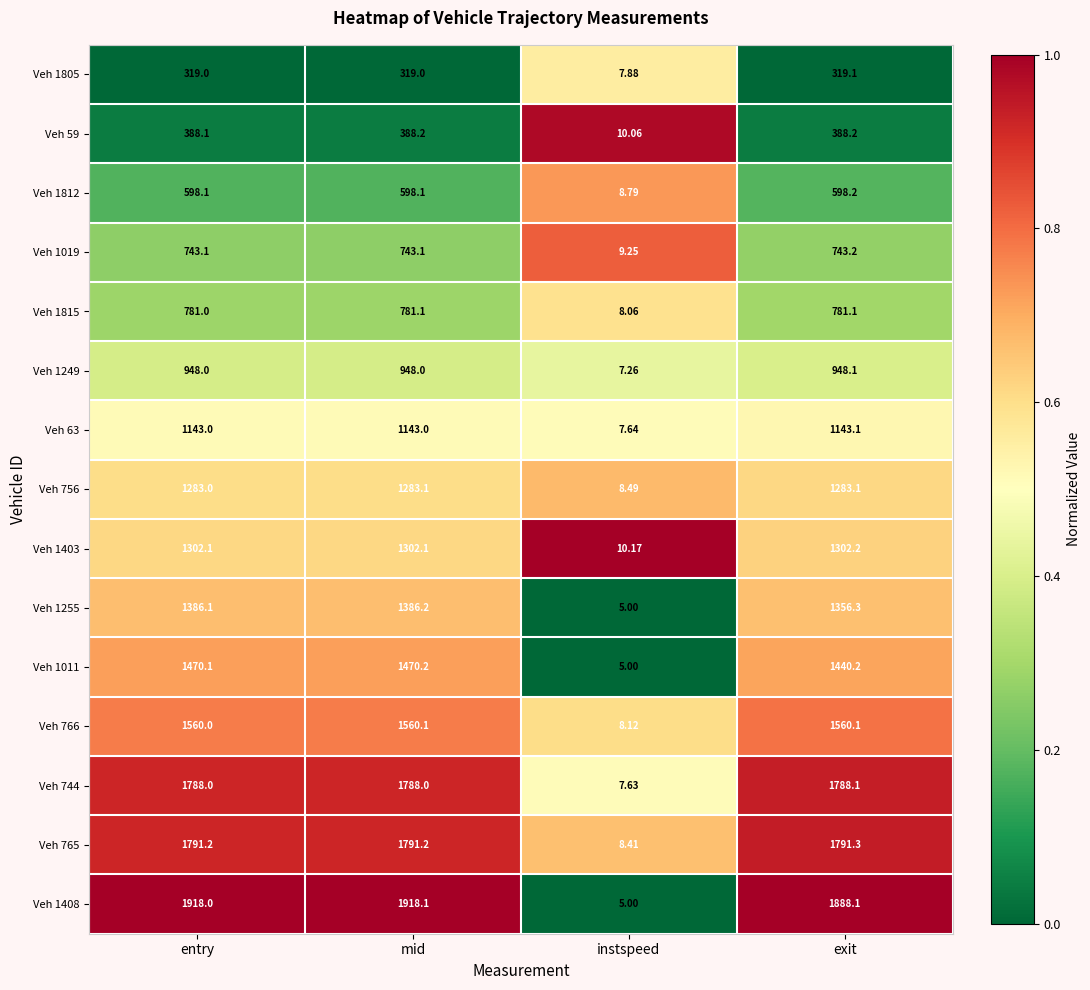

Count the number of categories in the chart.

4